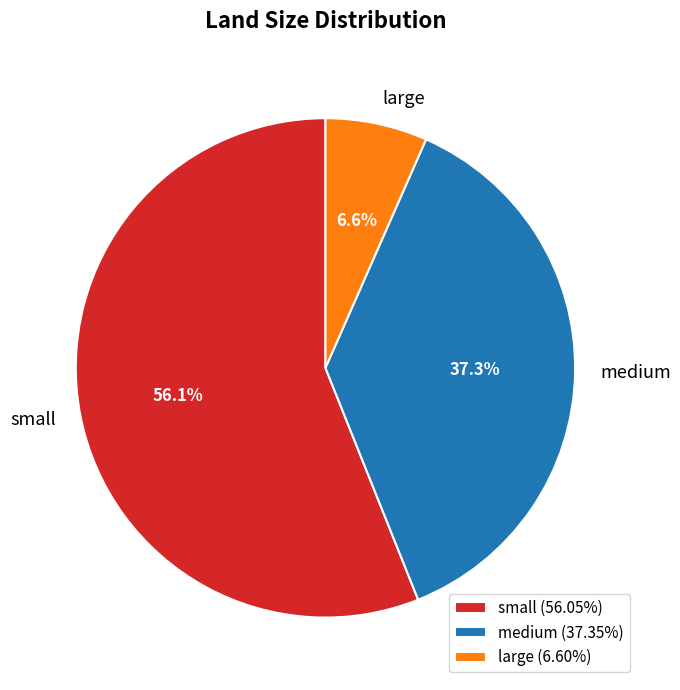

How much of the chart is everything except small?

43.9%